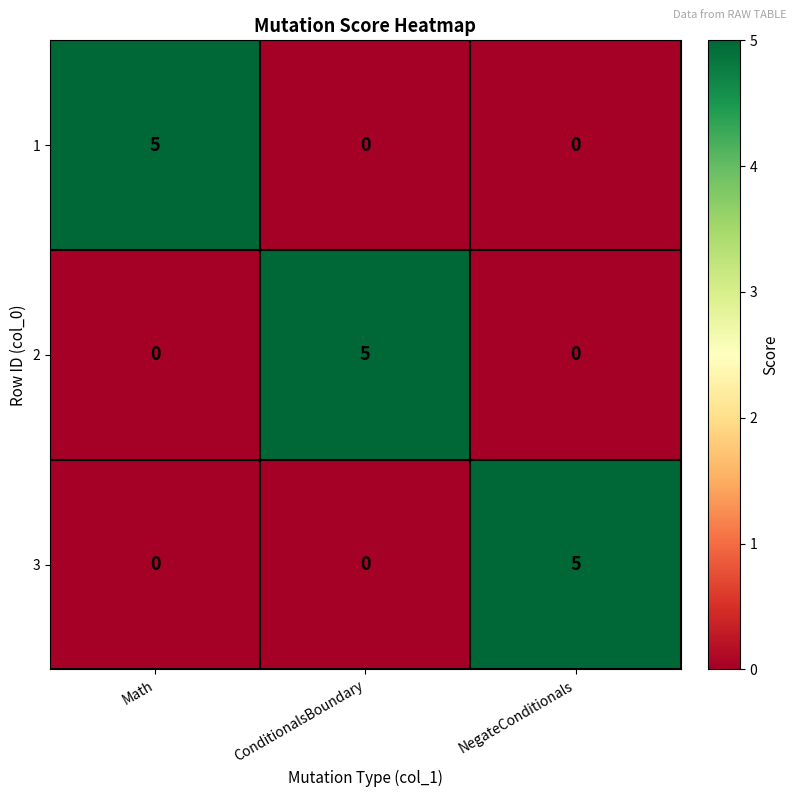

What is the spread (max minus min) of values at Math?

5